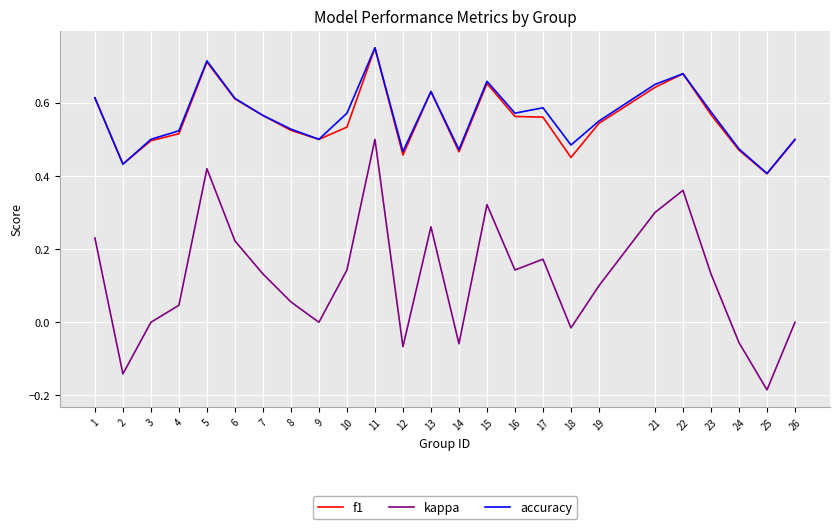

Is it true that accuracy equals 0.2 at 12?

False